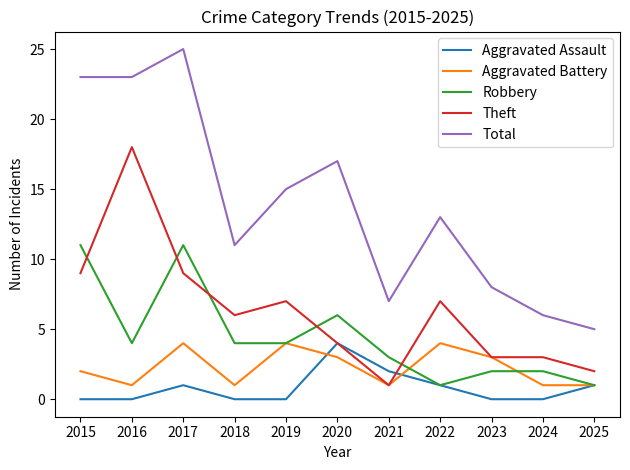

Where does the Robbery series first go above 4?

2015